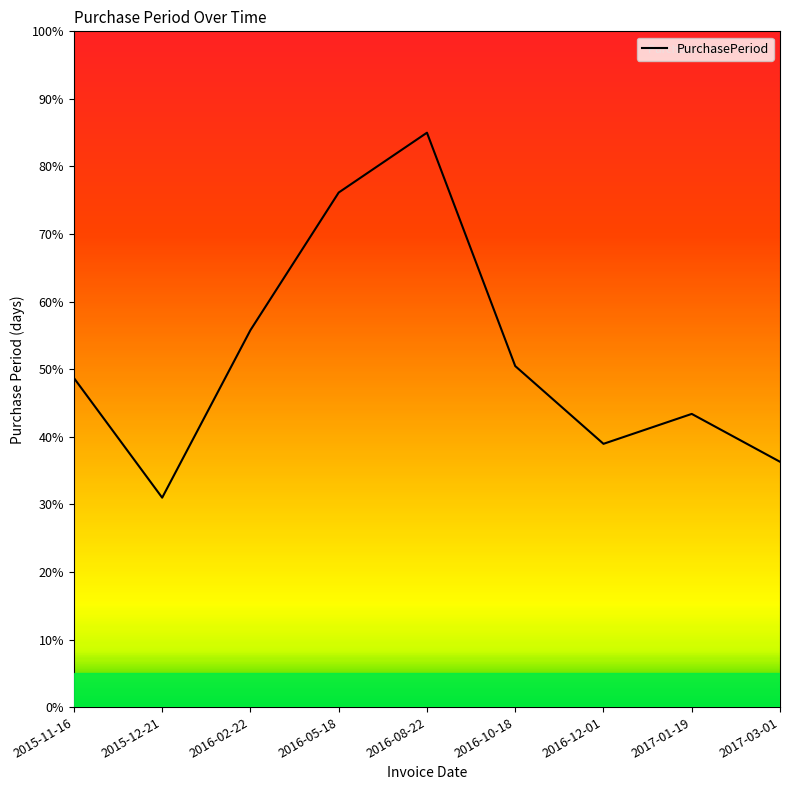

Which label corresponds to the smallest value in the chart?

2015-12-21